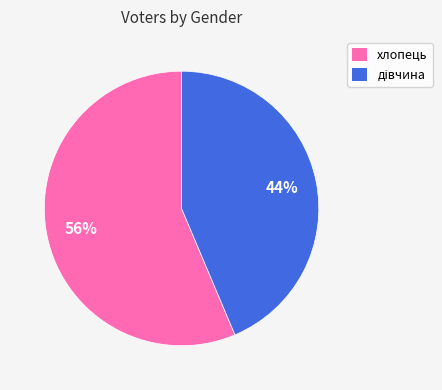

How many slices are in this pie chart?

2